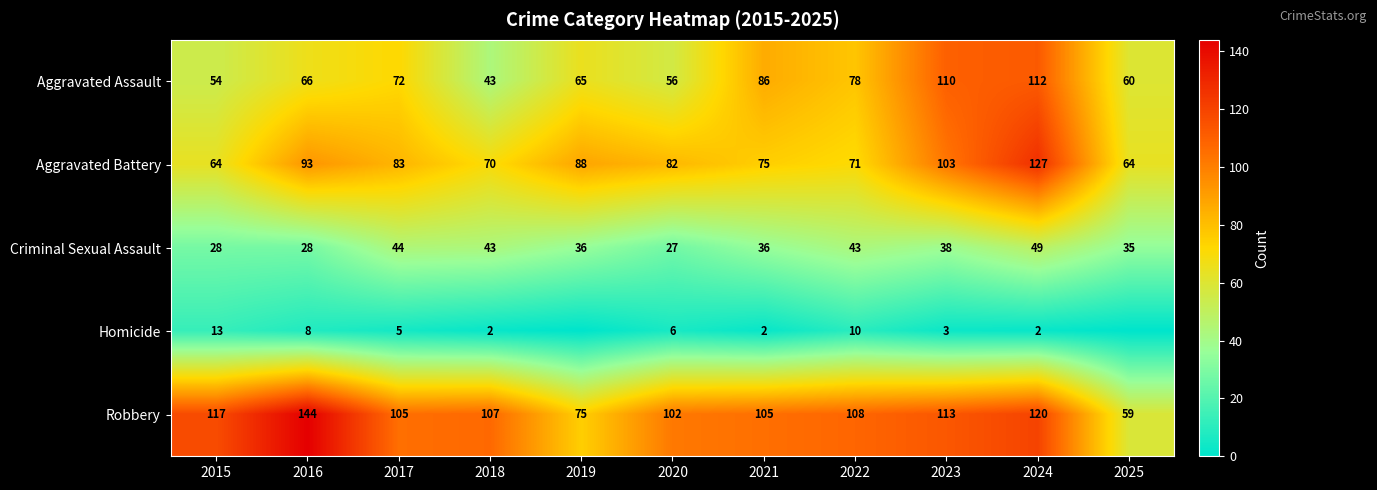

What is the approximate value of Robbery at 2019, to the nearest 5?

75